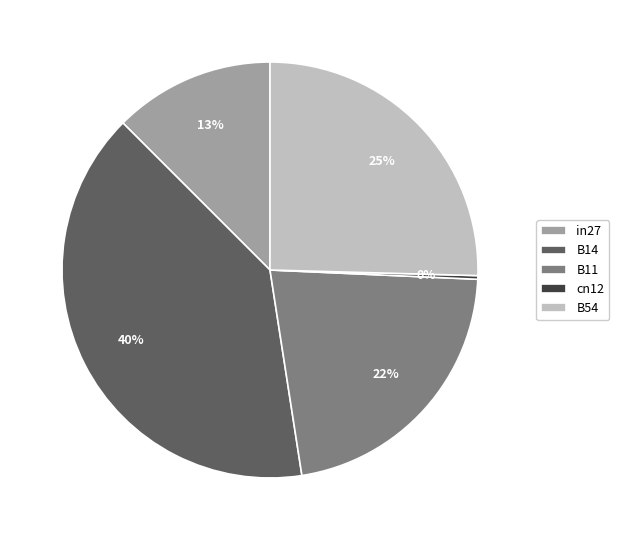

To the nearest percent, what is the average slice percentage?

20%